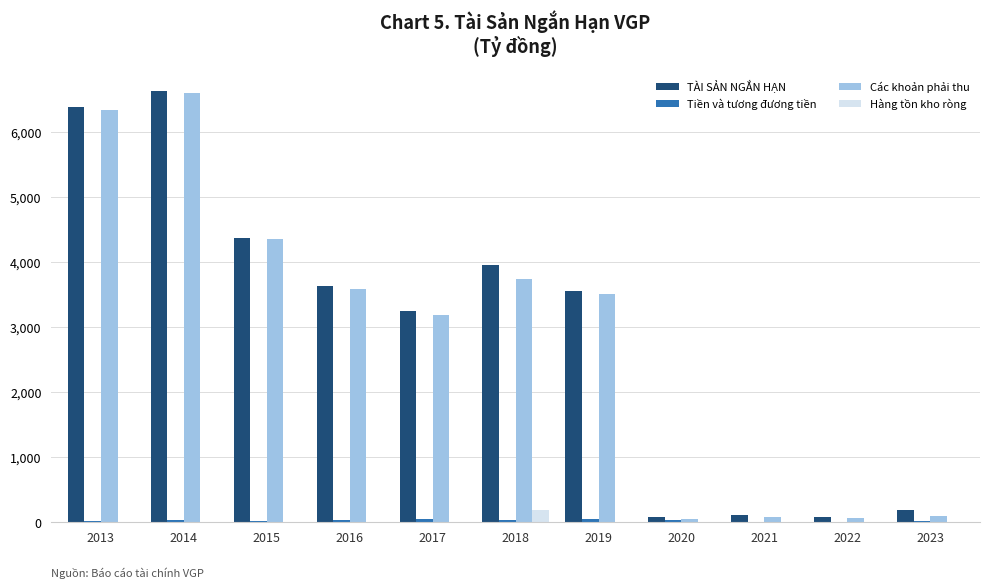

Is it true that Các khoản phải thu equals 3578.5 at 2016?

True